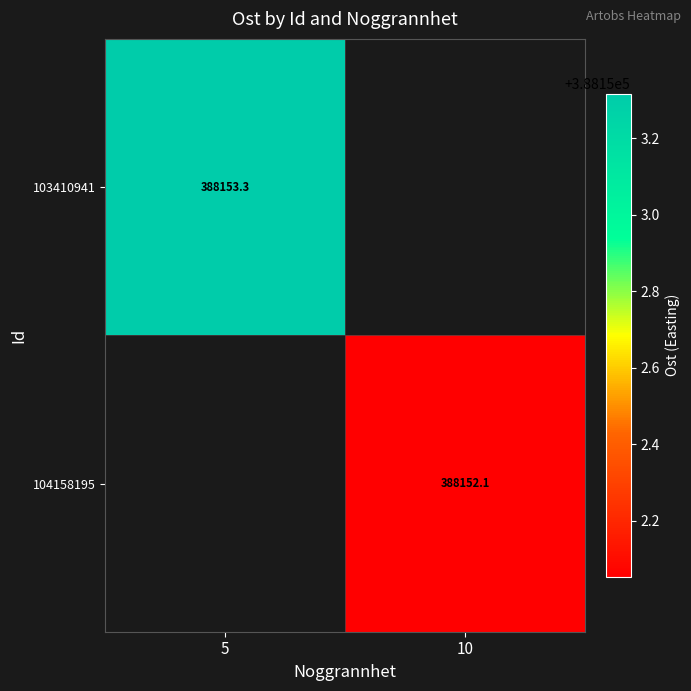

Which category has the lowest value in the 103410941 series?

5